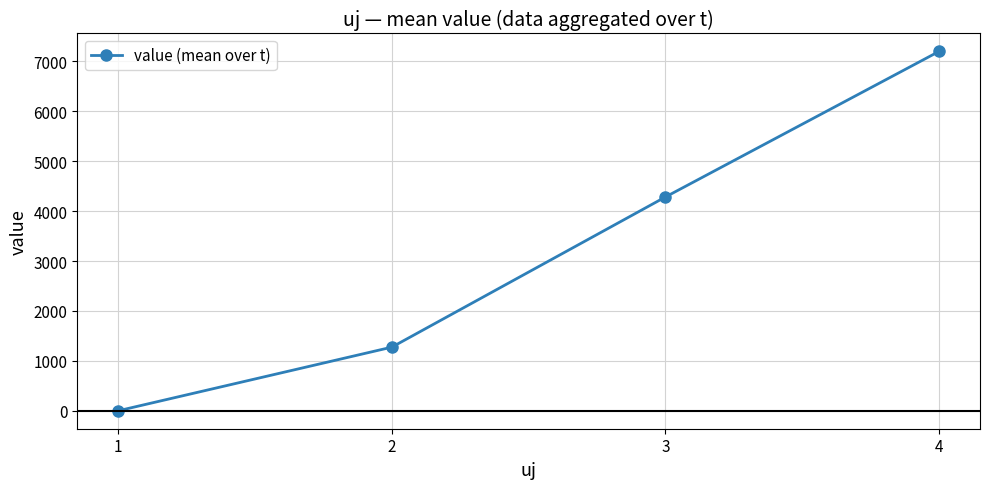

True or false: the data shows 1274.7 at 2.

True